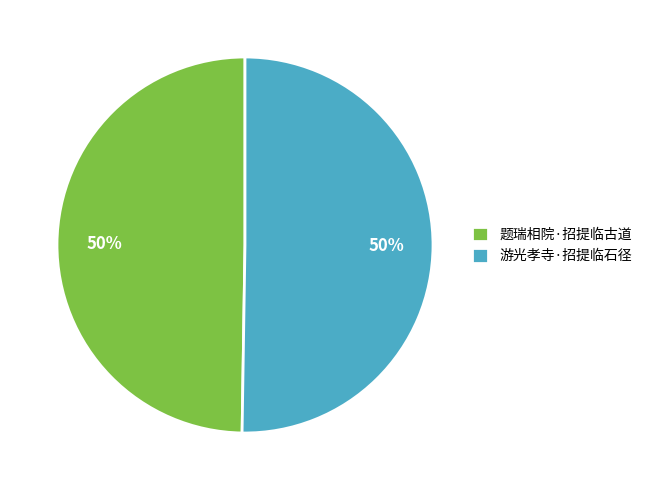

To the nearest percent, what portion does 题瑞相院·招提临古道 represent?

50%